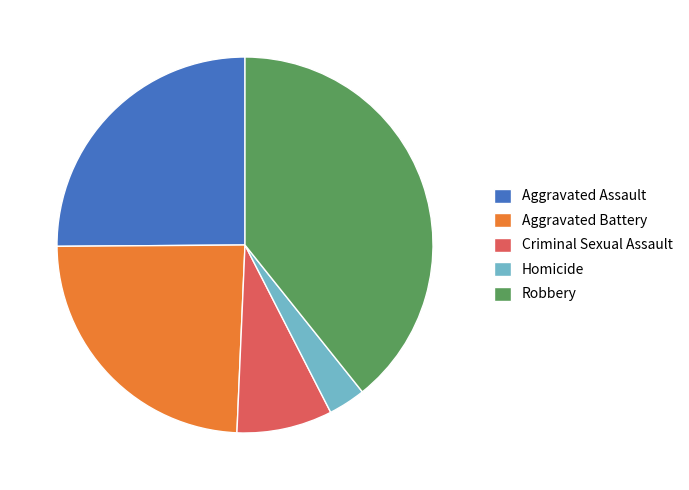

Rank the categories by value from highest to lowest.

Robbery, Aggravated Assault, Aggravated Battery, Criminal Sexual Assault, Homicide